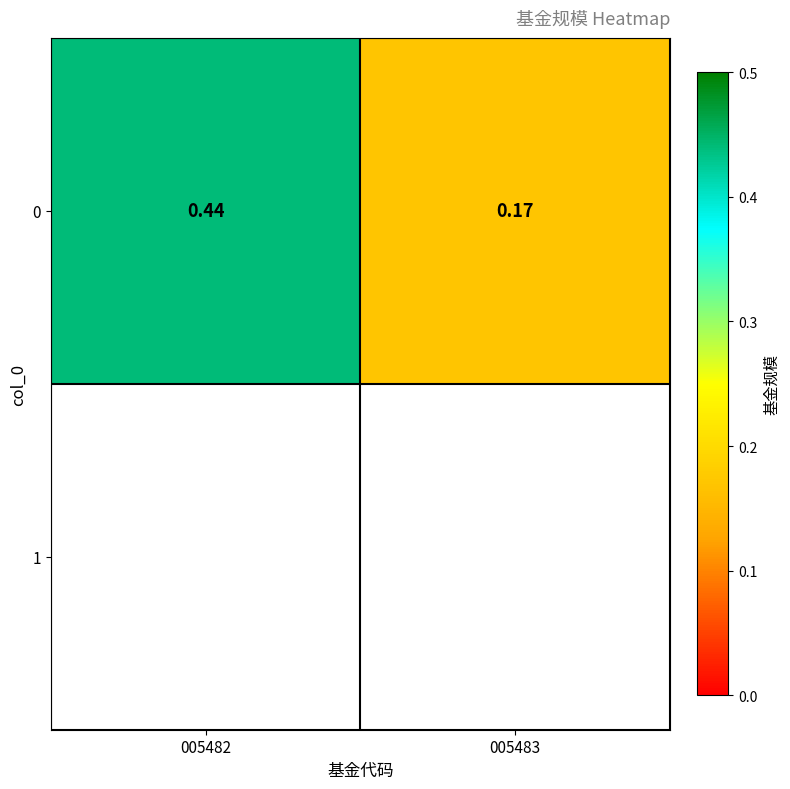

Rank the categories by value from highest to lowest.

005482, 005483